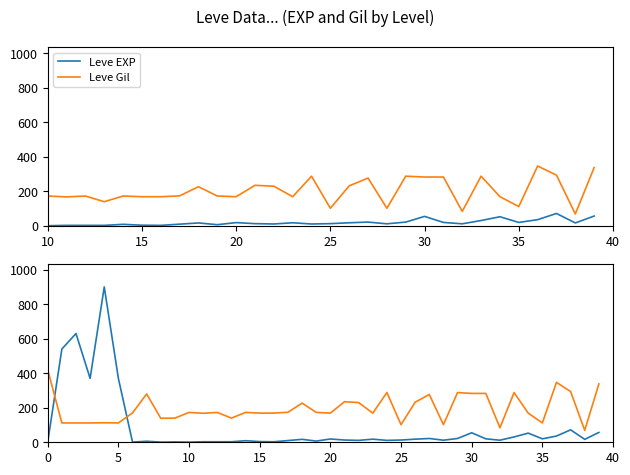

What are all the series names shown in the legend?

Leve EXP, Leve Gil